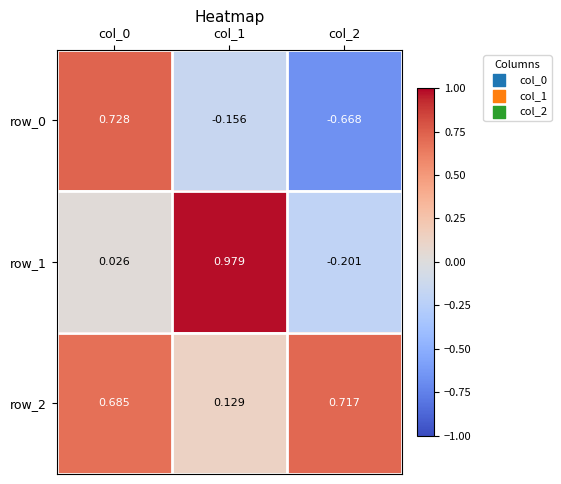

How many data points in row_0 are less than 0?

2